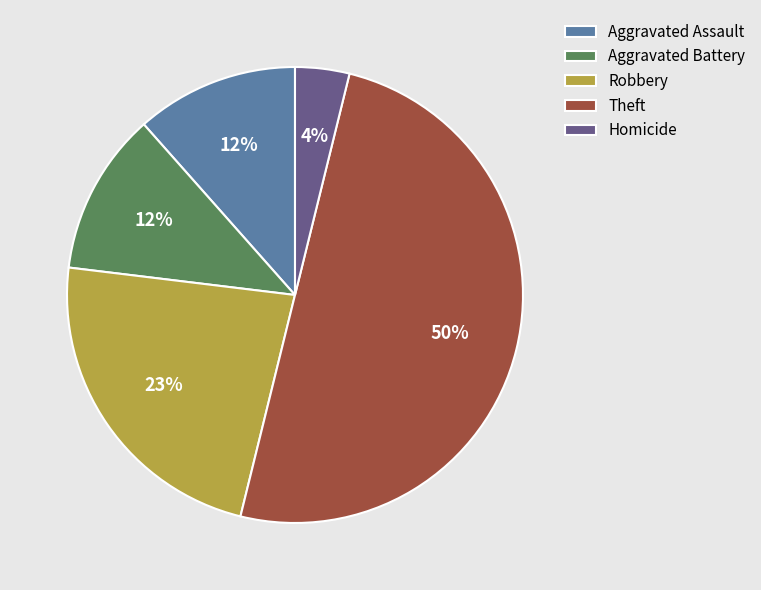

How many segments does this pie chart have?

5